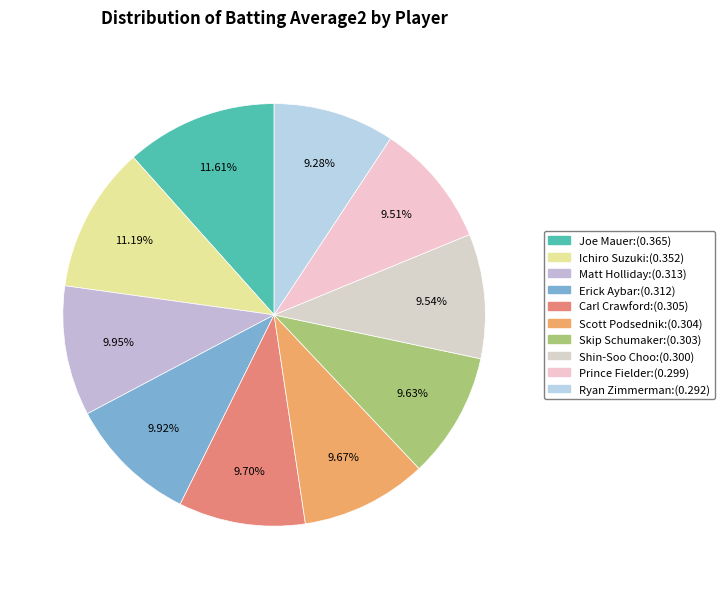

The Ryan Zimmerman slice represents 9% of the pie. True or false?

True